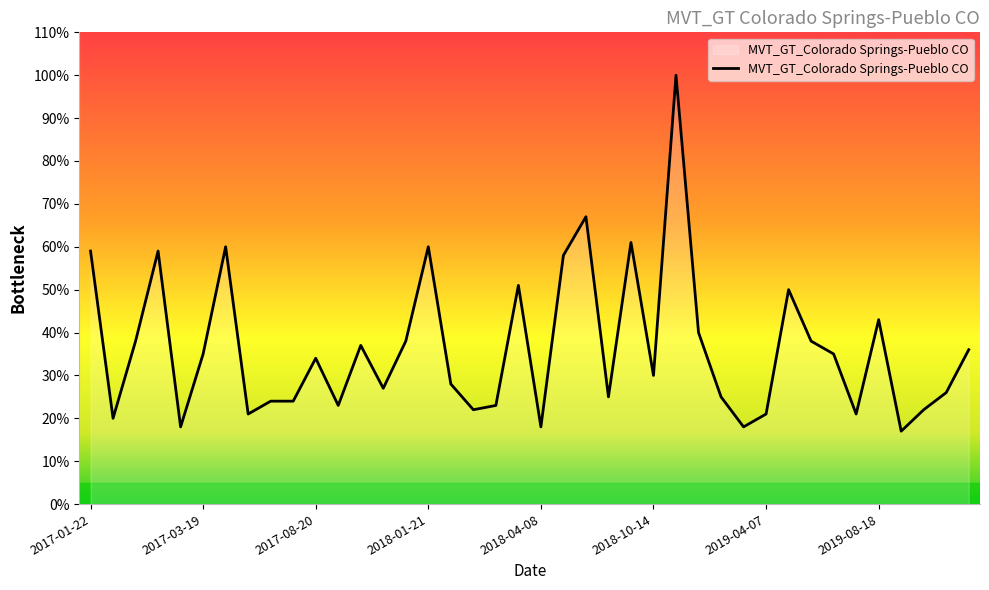

What is the difference between the maximum and second lowest values?

82